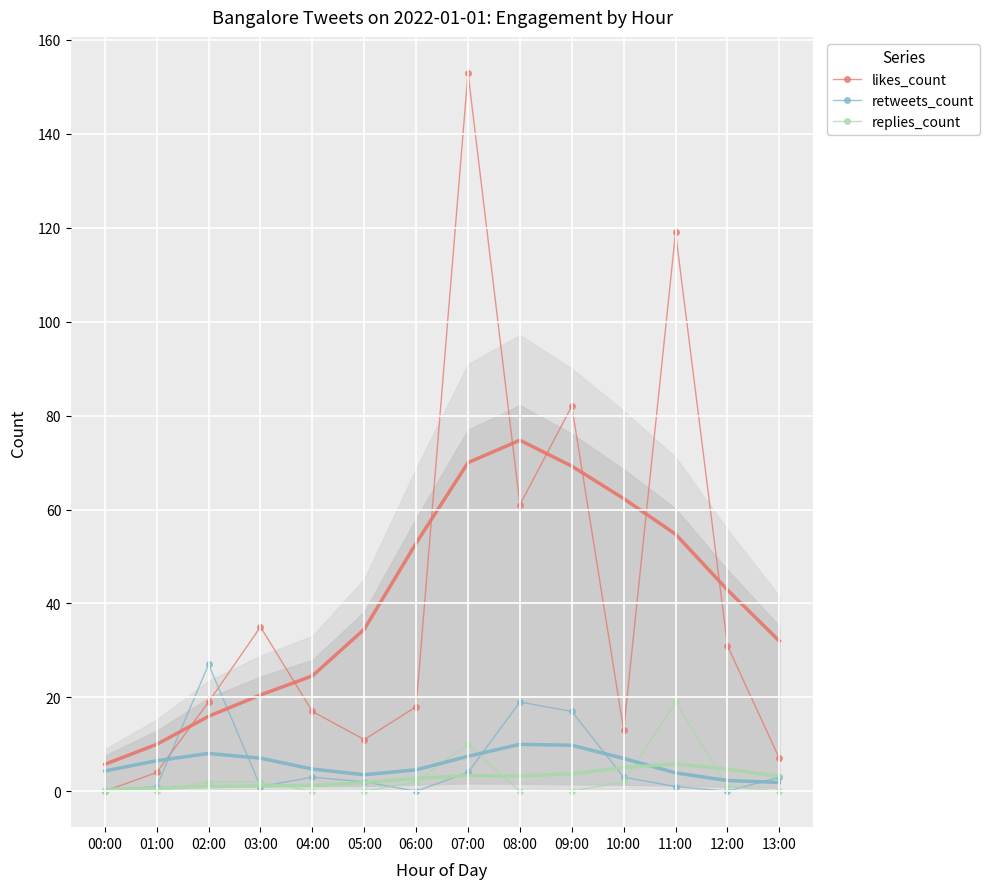

Where is likes_count nearest to the value 76?

09:00